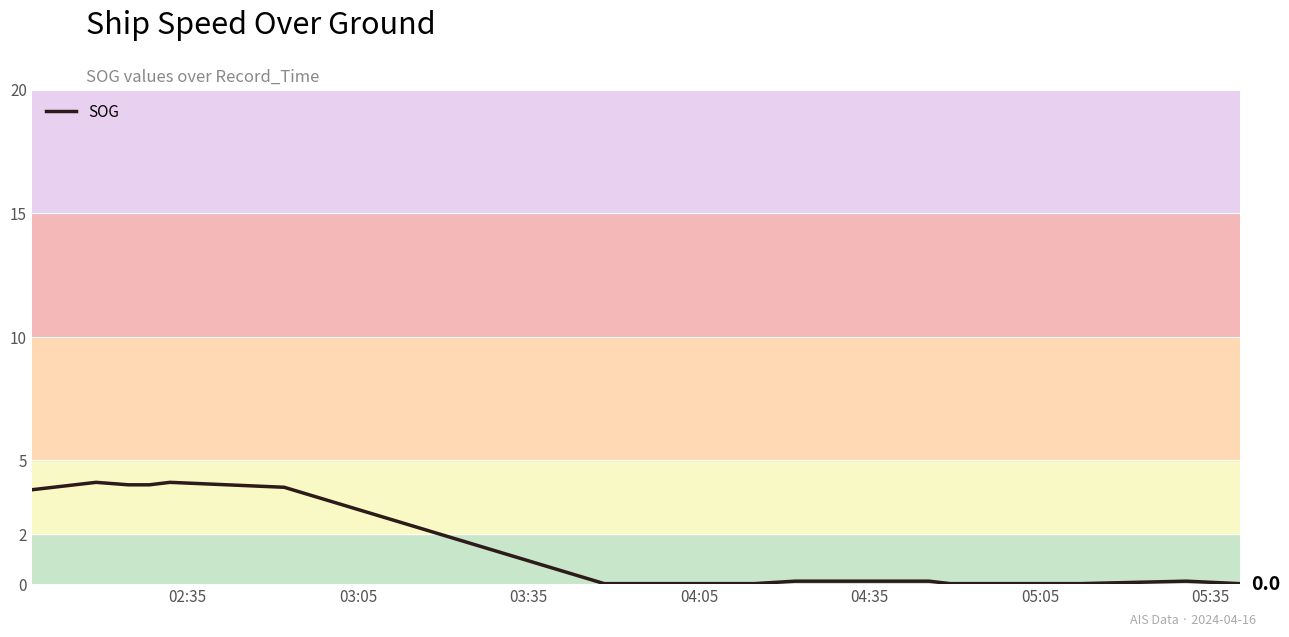

What is the maximum value shown in the chart?

4.1